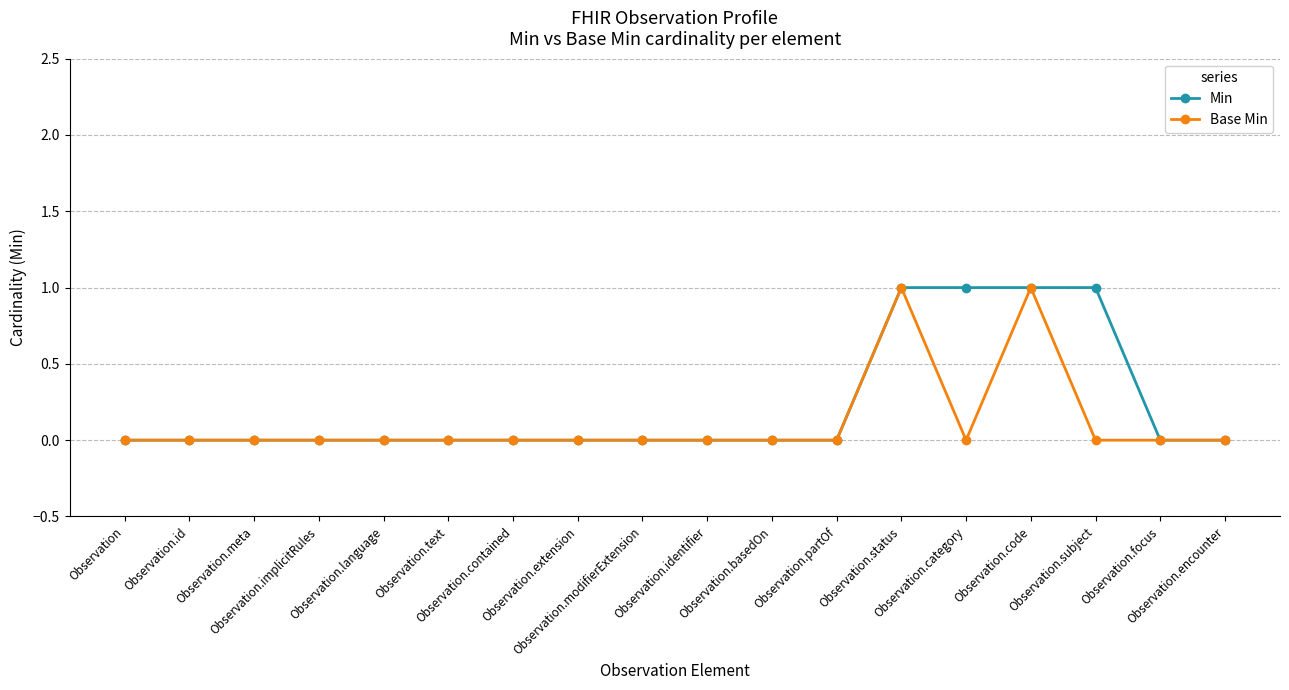

Which series changed the most between Observation.identifier and Observation.subject?

Min